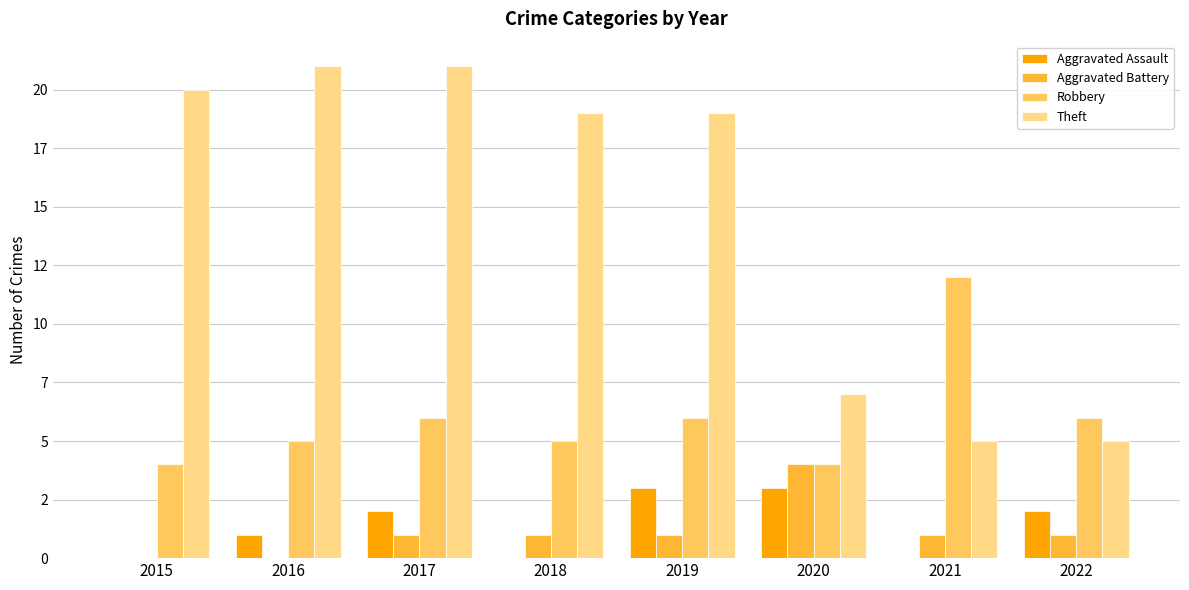

The value of Robbery at 2020 is 4. True or false?

True